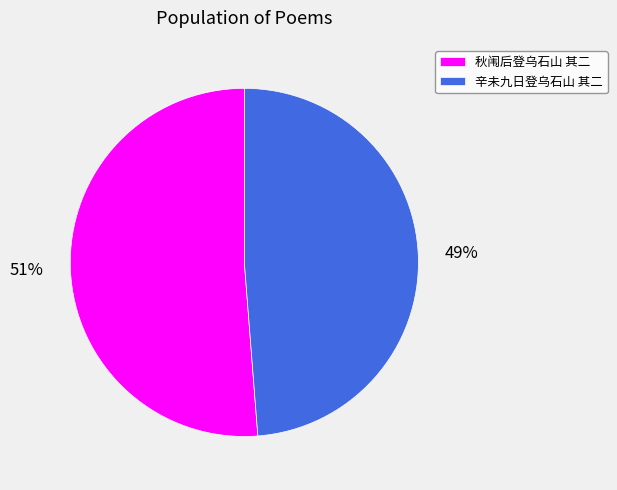

To the nearest percent, what percentage of the pie is 辛未九日登乌石山 其二?

49%